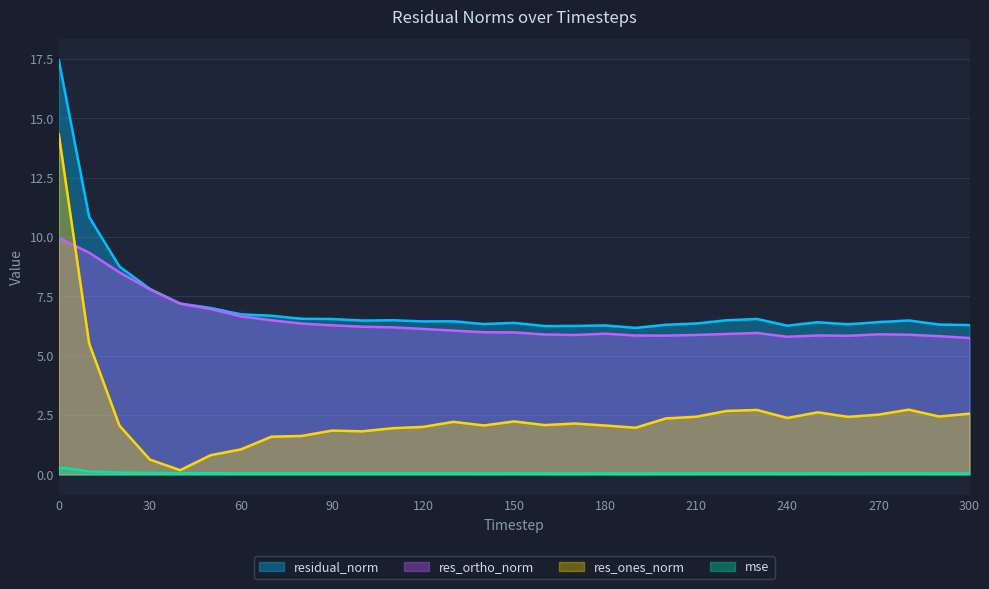

How many distinct data groups are displayed?

4